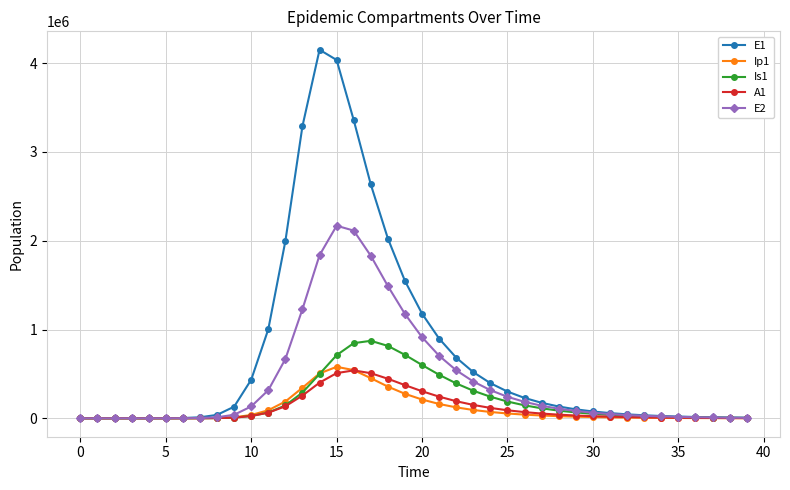

What is the sum of all Ip1 values?

4272275.7